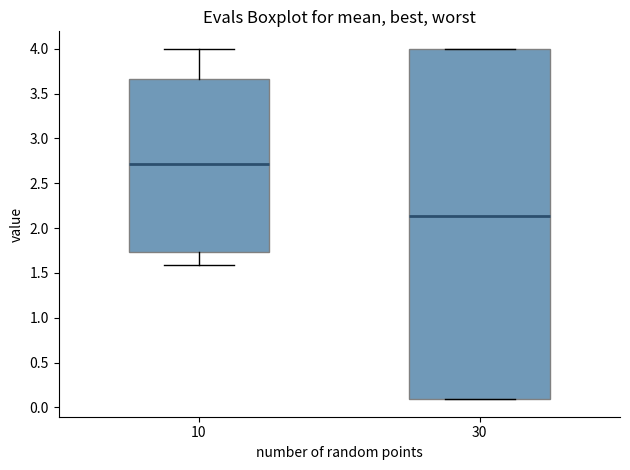

Where is the upper edge of the box at x = 30 on the y-axis? The values are not printed on the chart, so give them approximately, as read against the axis.

4.00